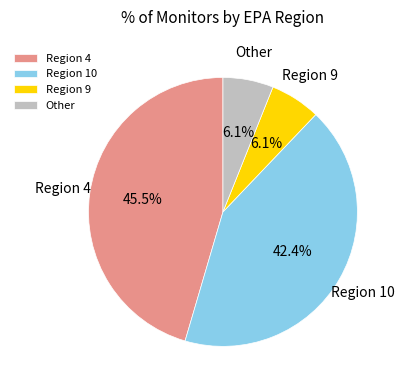

Is Region 10 the majority of the pie?

No